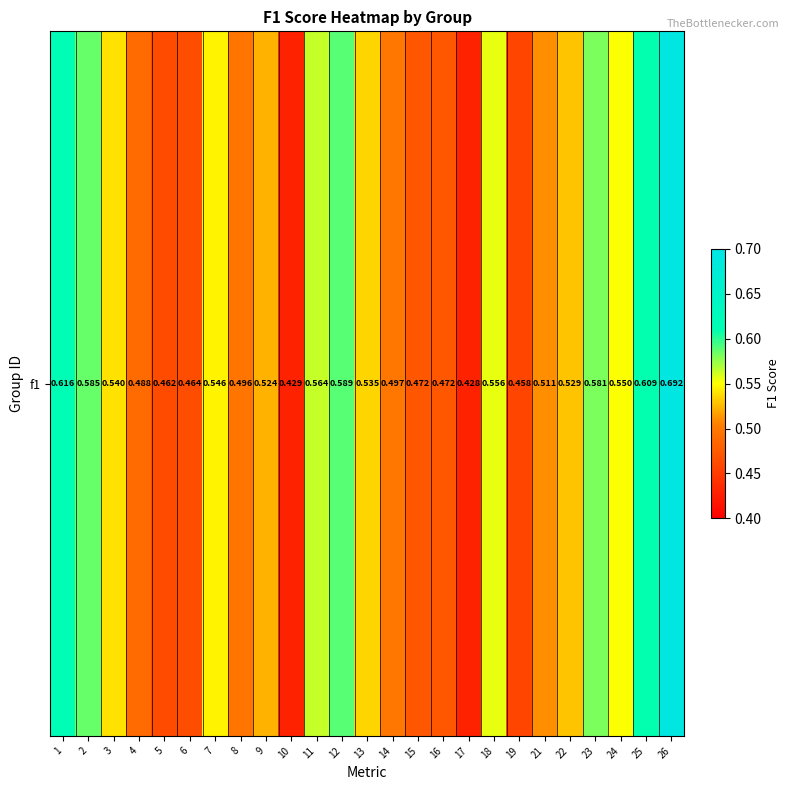

Reading left to right, extract all data points from this chart.

0.6	0.6	0.5	0.5	0.5	0.5	0.5	0.5	0.5	0.4	0.6	0.6	0.5	0.5	0.5	0.5	0.4	0.6	0.5	0.5	0.5	0.6	0.6	0.6	0.7